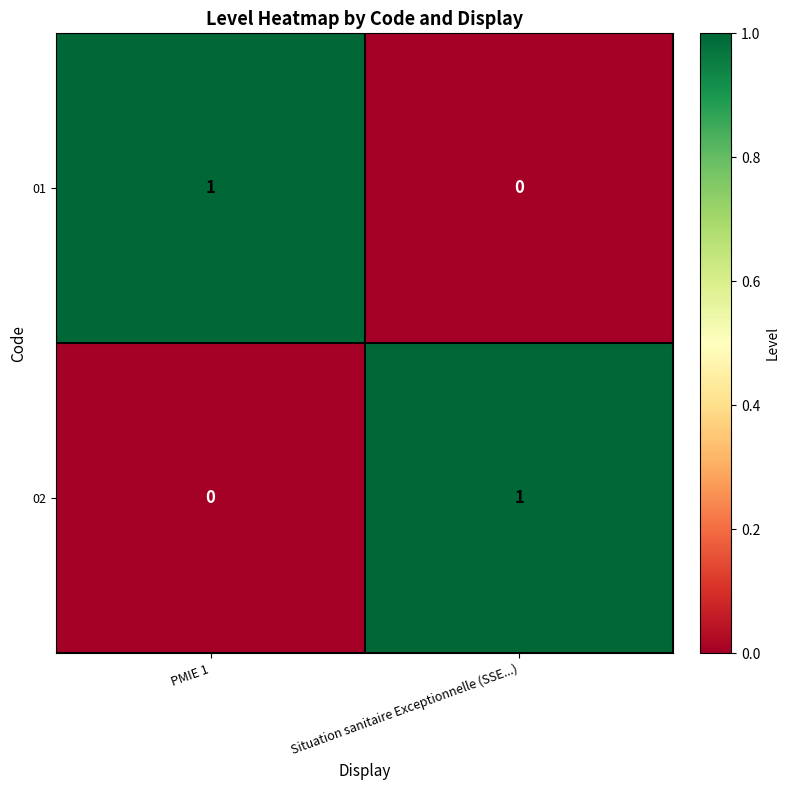

How many values in 01 are above zero?

1